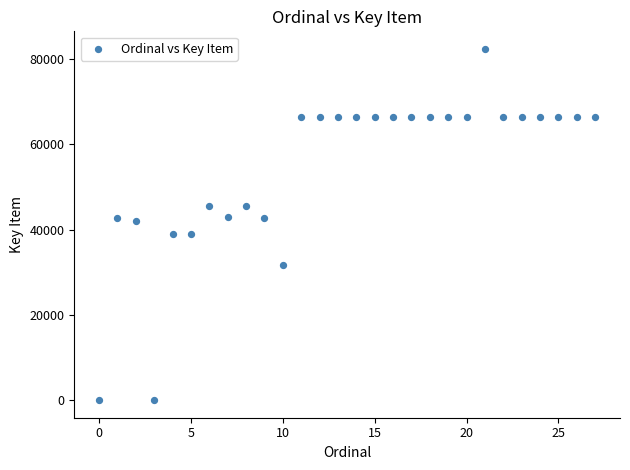

What is the range of Y values (max minus min)?

82394